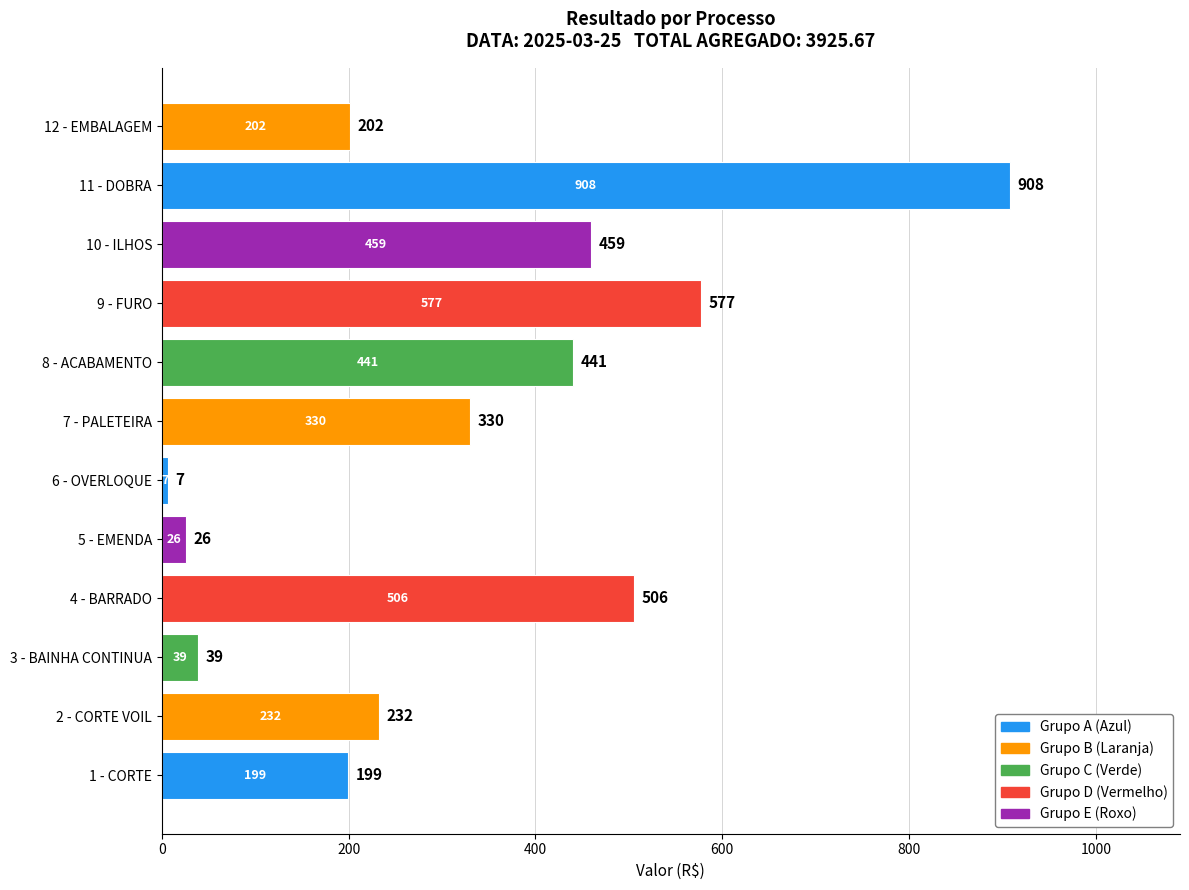

Where is the data nearest to the value 457?

10 - ILHOS